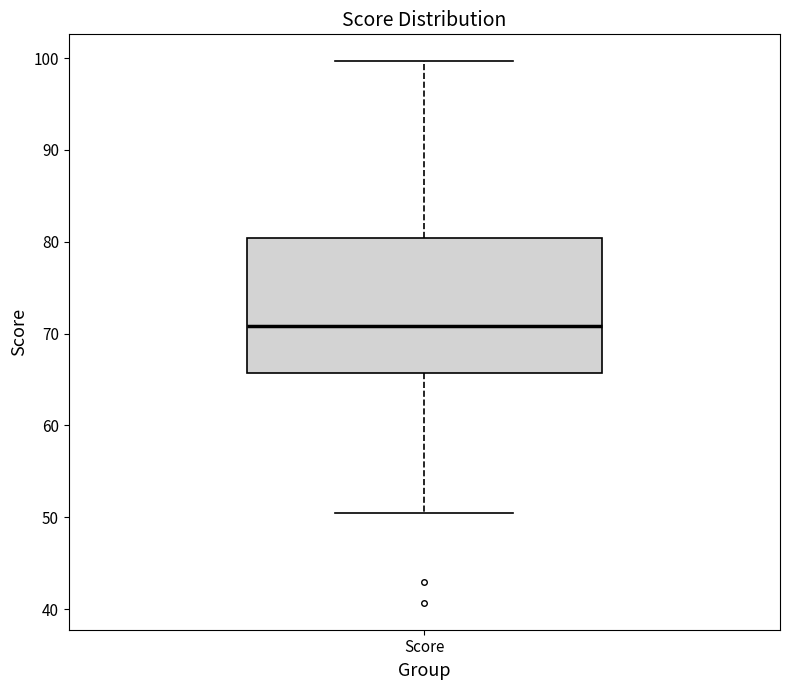

Transcribe this box plot: give where the median line is, the range the box spans, and where the two whiskers end, as read against the y-axis. The values are not printed on the chart, so give them approximately, as read against the axis.

median 71, box 66 to 80, whiskers 50 to 100